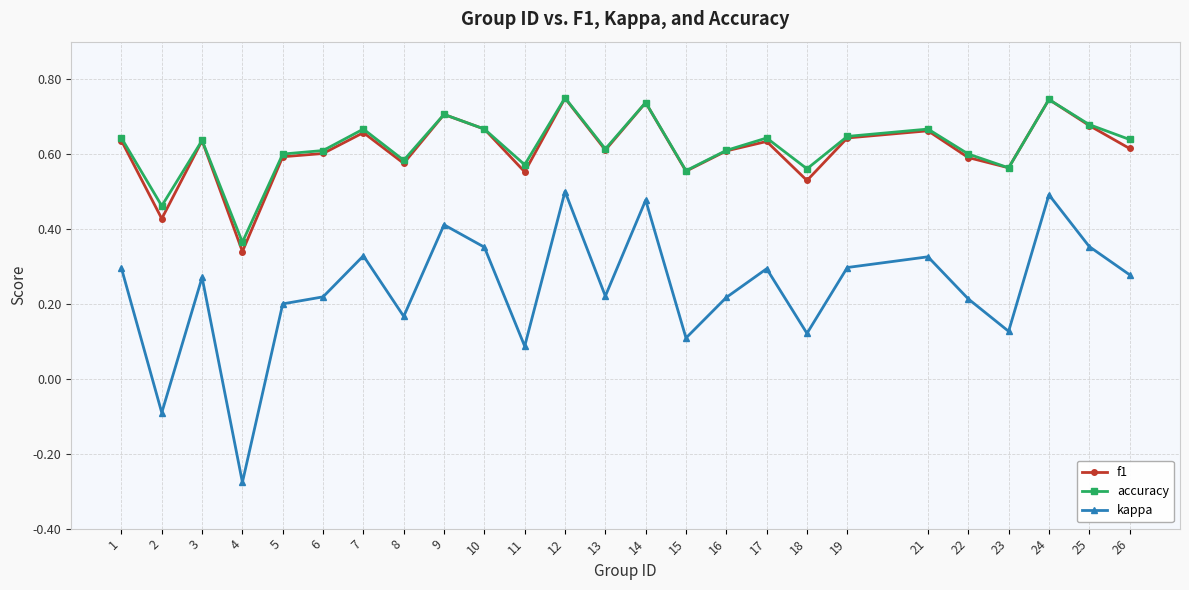

What is the total value across all series at 16?

1.4